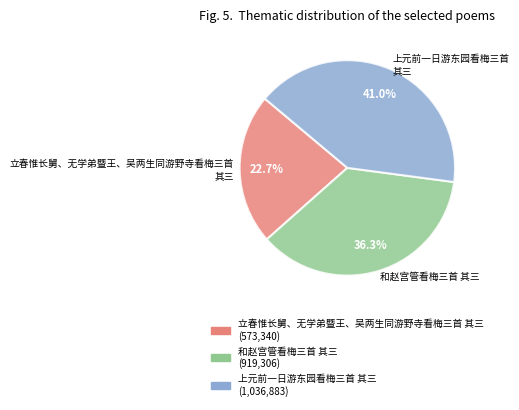

Is it true that 和赵宫管看梅三首 其三 is 25% of the pie?

False